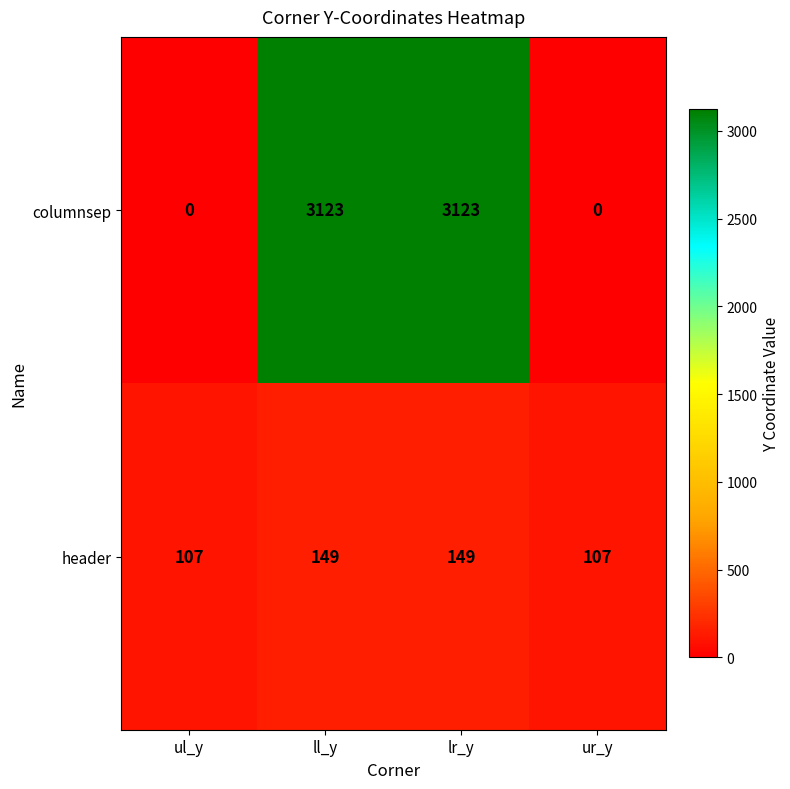

How many header values are between 107 and 149?

4